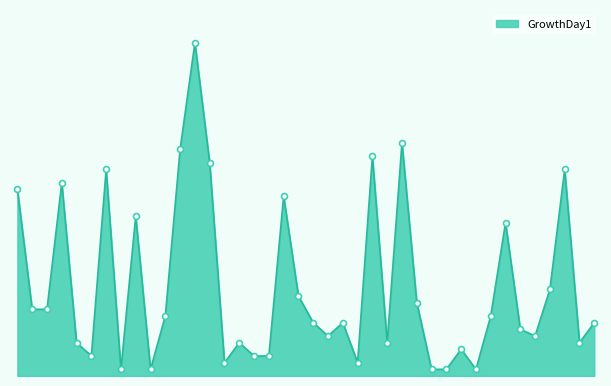

Is this an area chart (filled region under the line)?

Yes